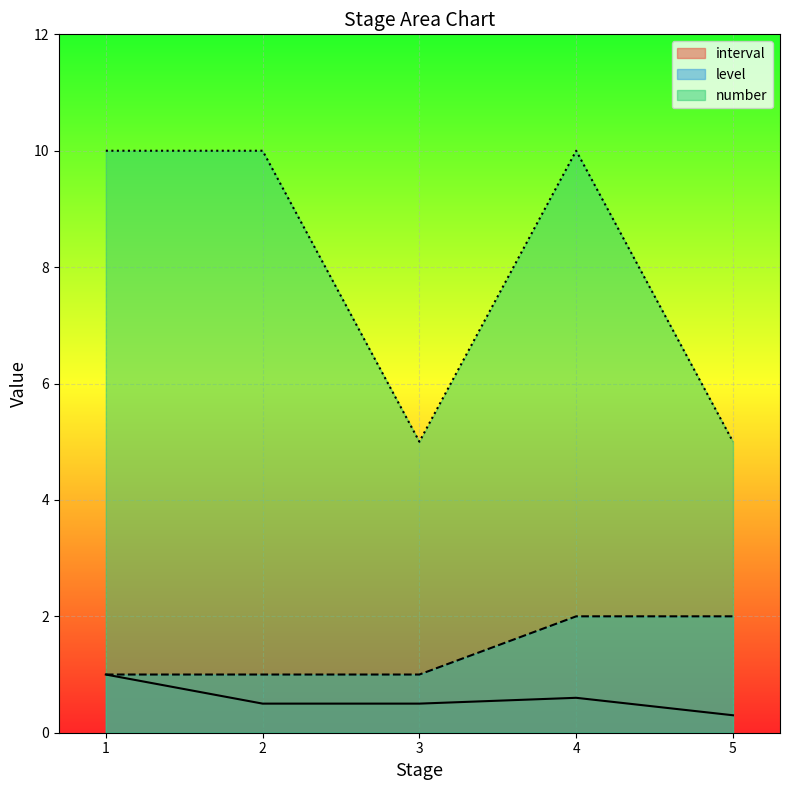

Which category has the highest value across all series?

1